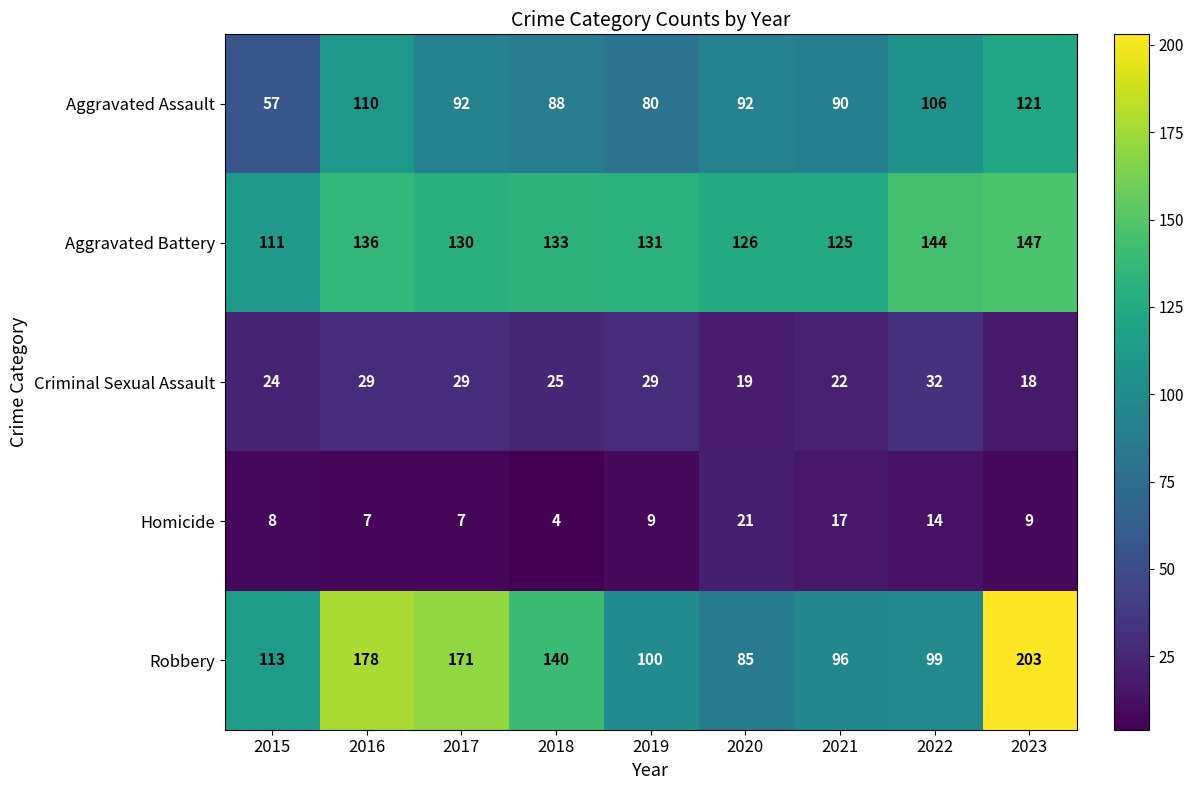

What is the average value of the Aggravated Battery series?

131